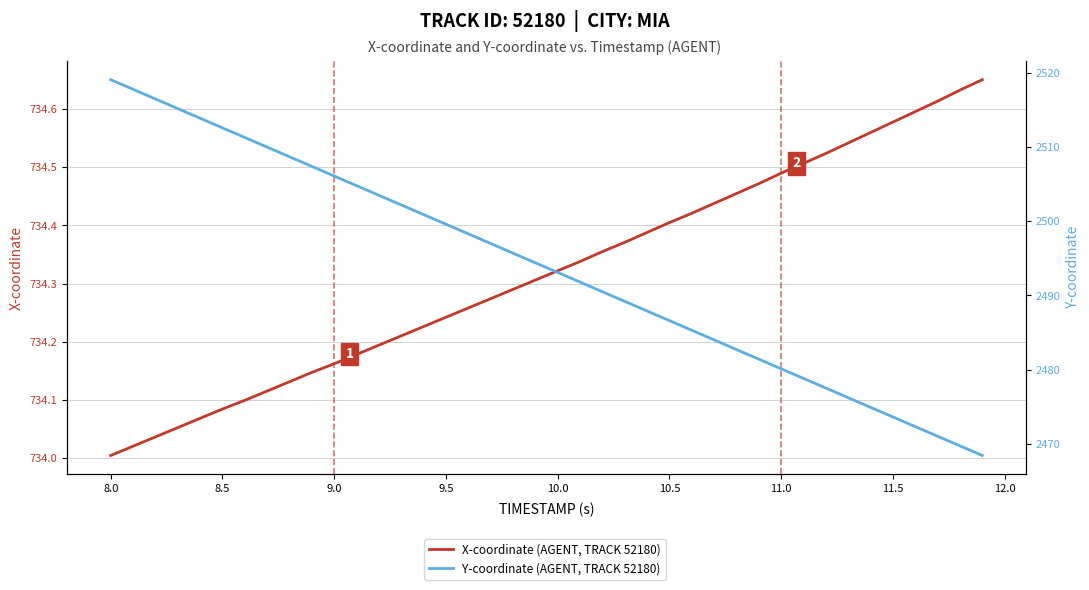

List the series in order of their peak value, lowest first.

X-coordinate (AGENT, TRACK 52180), Y-coordinate (AGENT, TRACK 52180)